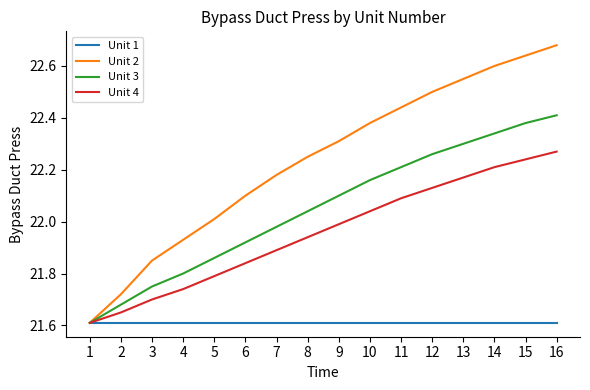

Which series has the largest total across all categories?

Unit 2